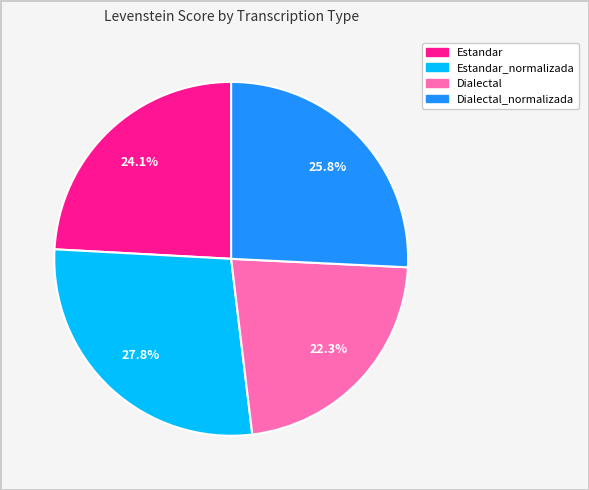

Is there any slice that represents more than half of the pie?

No